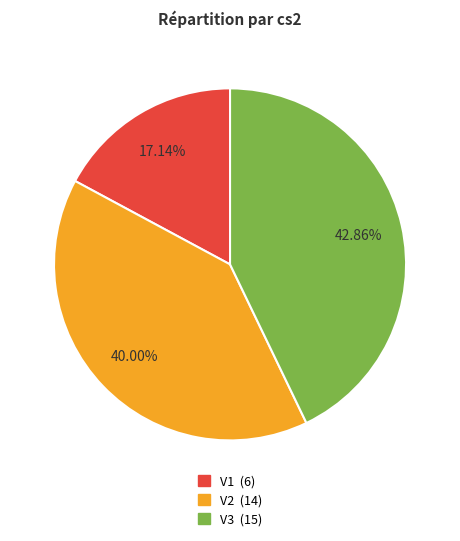

What percentage do V3 and V1 together represent?

60.0%